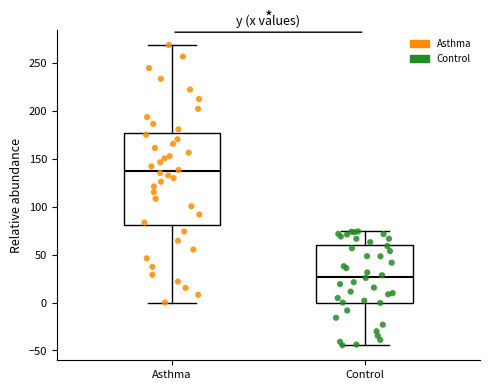

Which box has the highest median line?

Asthma